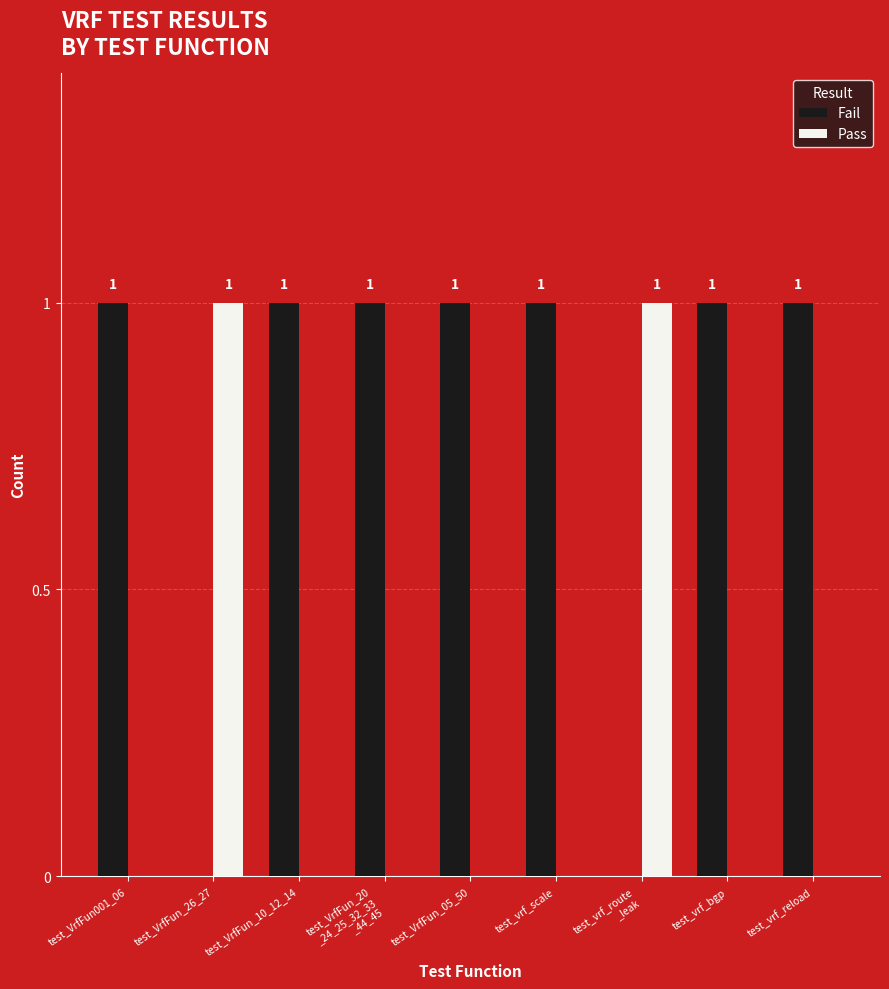

Which series has the largest total across all categories?

Fail